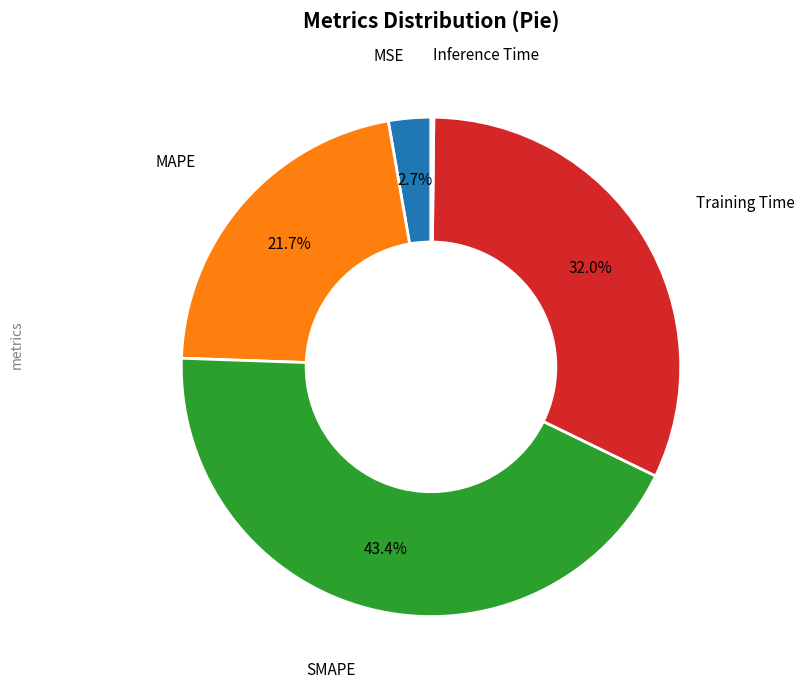

Which has a higher value, MSE or MAPE?

MAPE